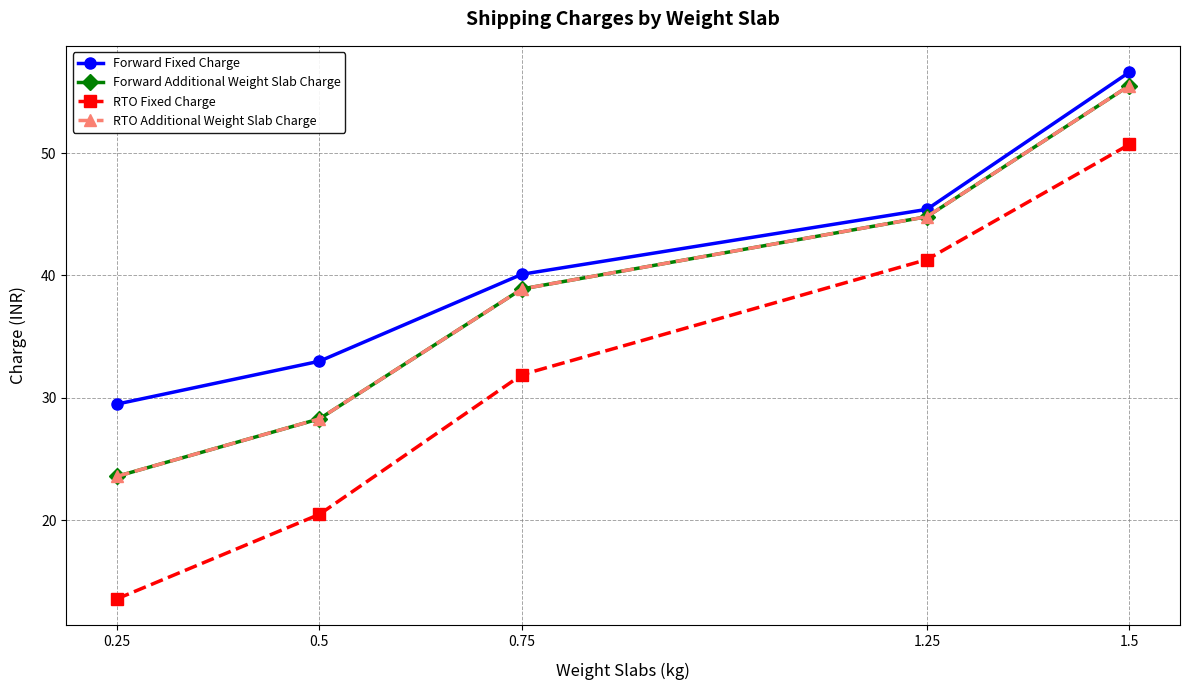

Which series has the largest total across all categories?

Forward Fixed Charge